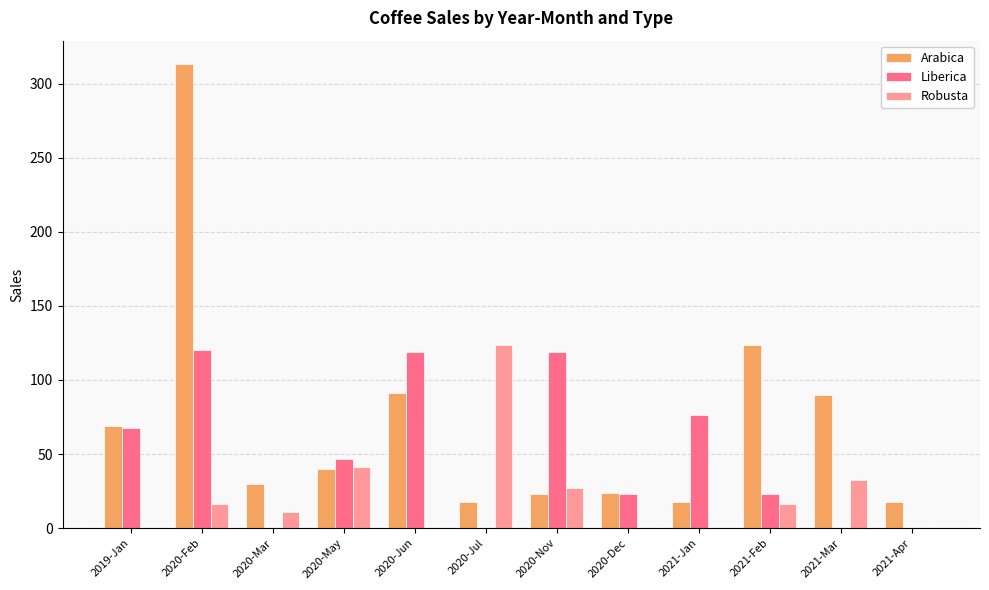

What is the sum of the Robusta values at 2021-Apr and 2020-Nov?

26.9